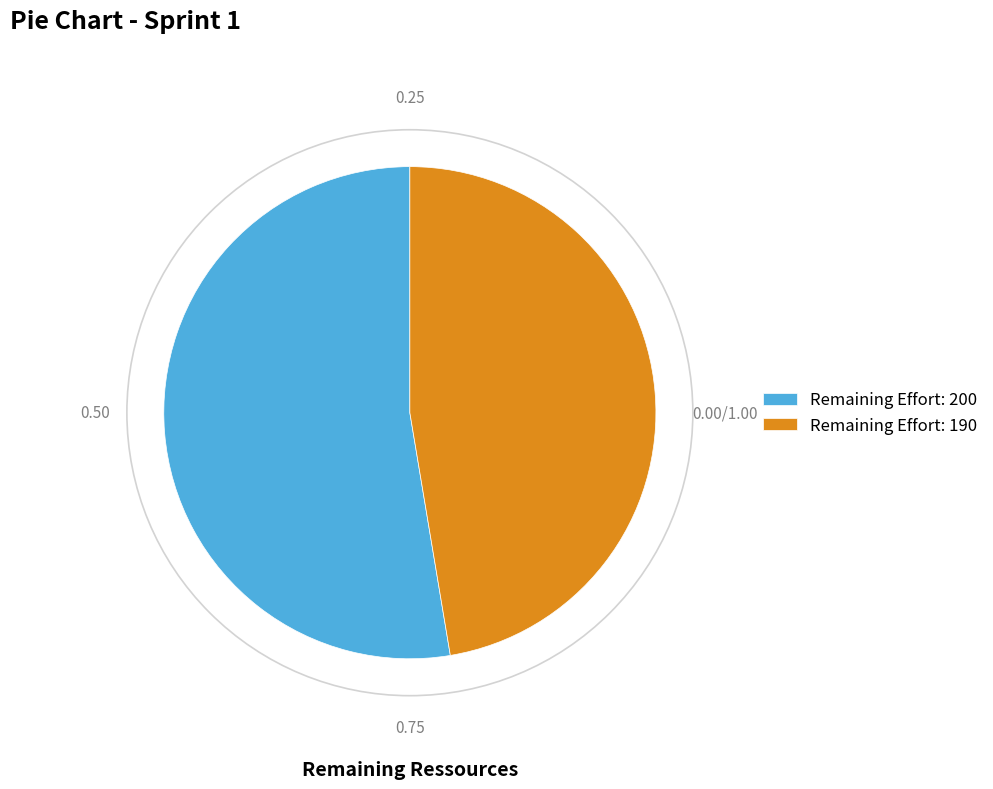

Rank the categories by value from highest to lowest.

Remaining Effort: 200, Remaining Effort: 190